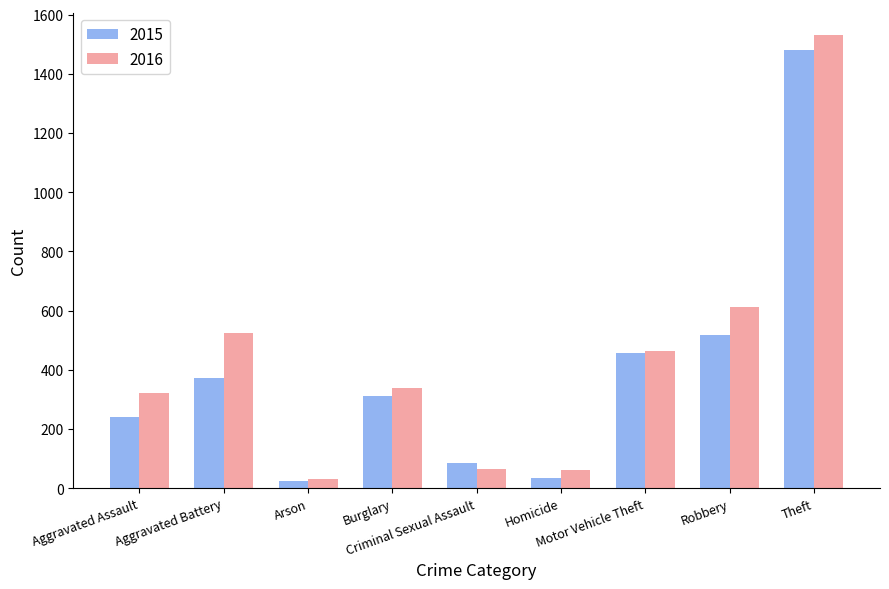

At how many categories does at least one series exceed 992?

1